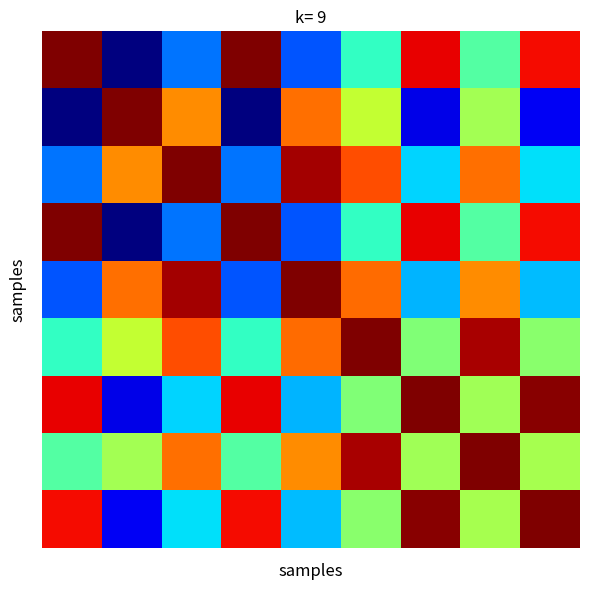

At how many categories does at least one series exceed 0?

9